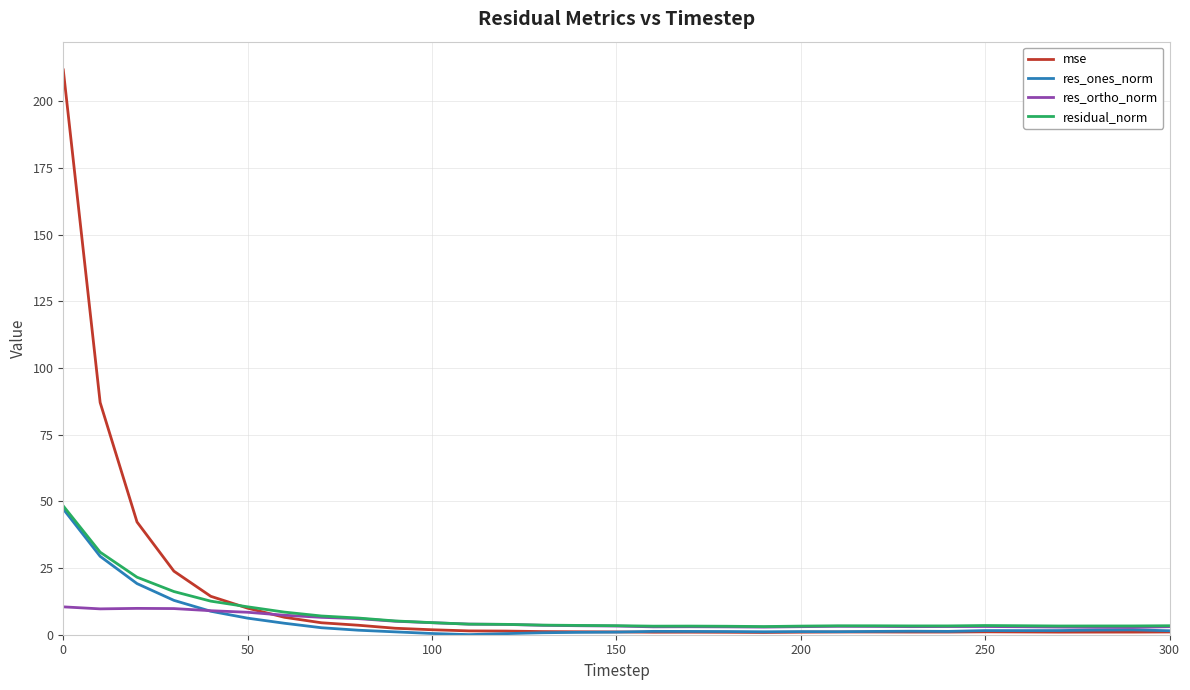

Which series has the largest range (max minus min)?

mse